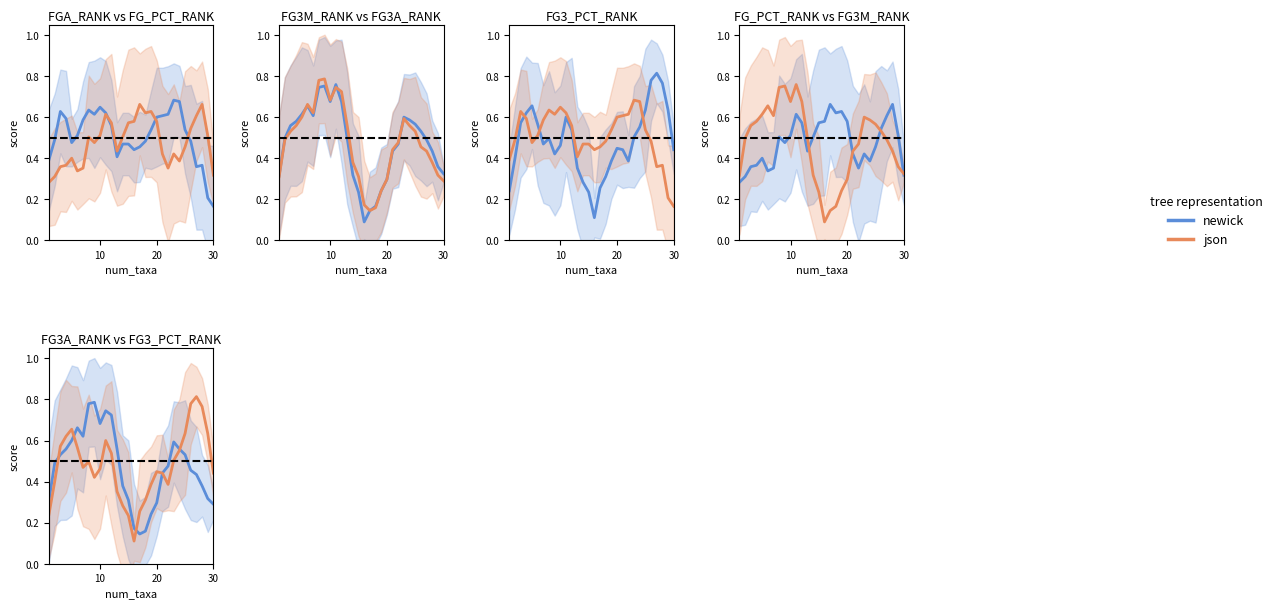

Does the chart display data point markers on the line(s)?

No